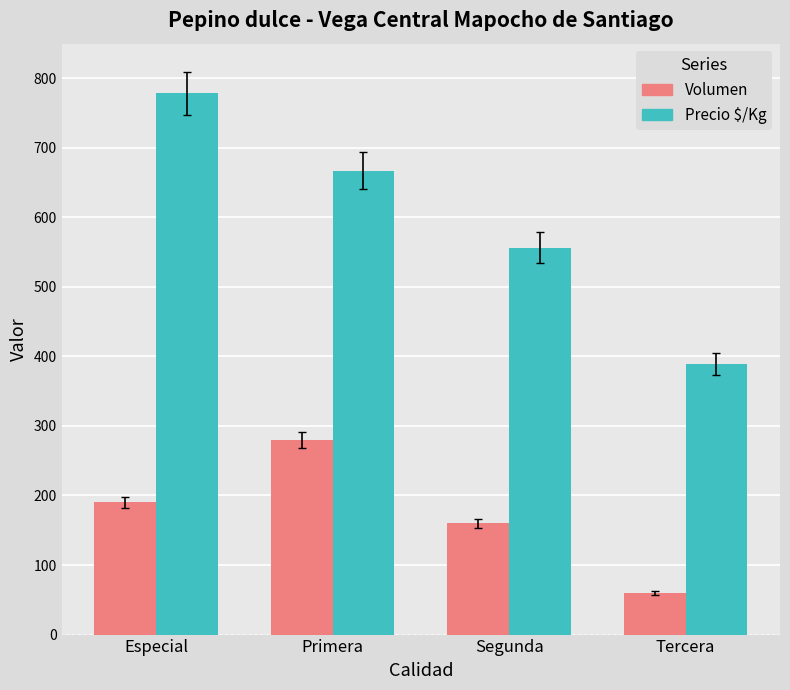

What is the label of the 3rd bar from the left?

Segunda